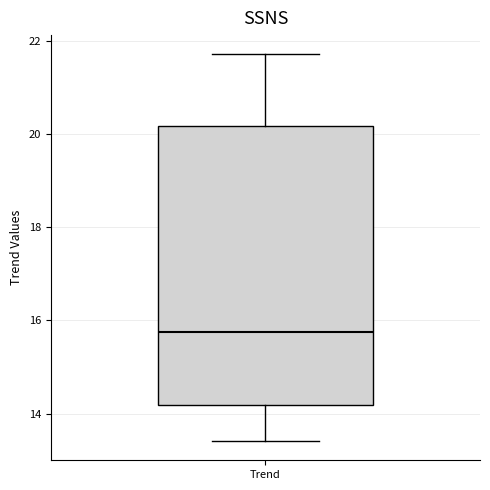

Transcribe this box plot: give where the median line is, the range the box spans, and where the two whiskers end, as read against the y-axis. The values are not printed on the chart, so give them approximately, as read against the axis.

median 15.8, box 14.2 to 20.2, whiskers 13.4 to 21.8